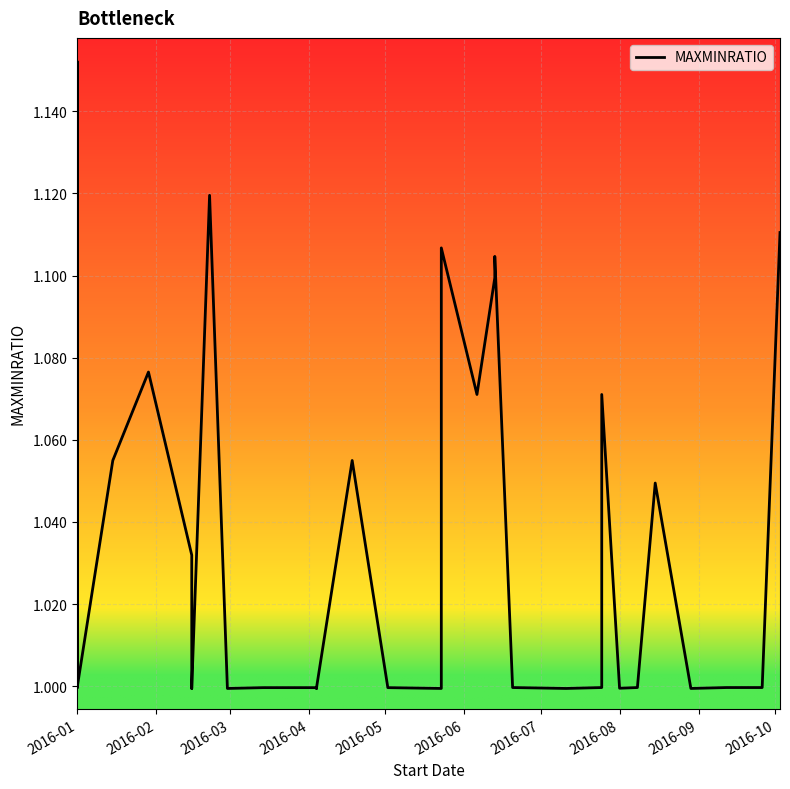

Reading right to left, extract all data points from this chart.

1.1	1.0	1.0	1.0	1.0	1.0	1.0	1.0	1.1	1.0	1.0	1.0	1.1	1.1	1.1	1.1	1.0	1.0	1.0	1.1	1.0	1.0	1.0	1.0	1.0	1.0	1.0	1.1	1.0	1.0	1.0	1.0	1.0	1.1	1.1	1.0	1.0	1.0	1.2	1.0